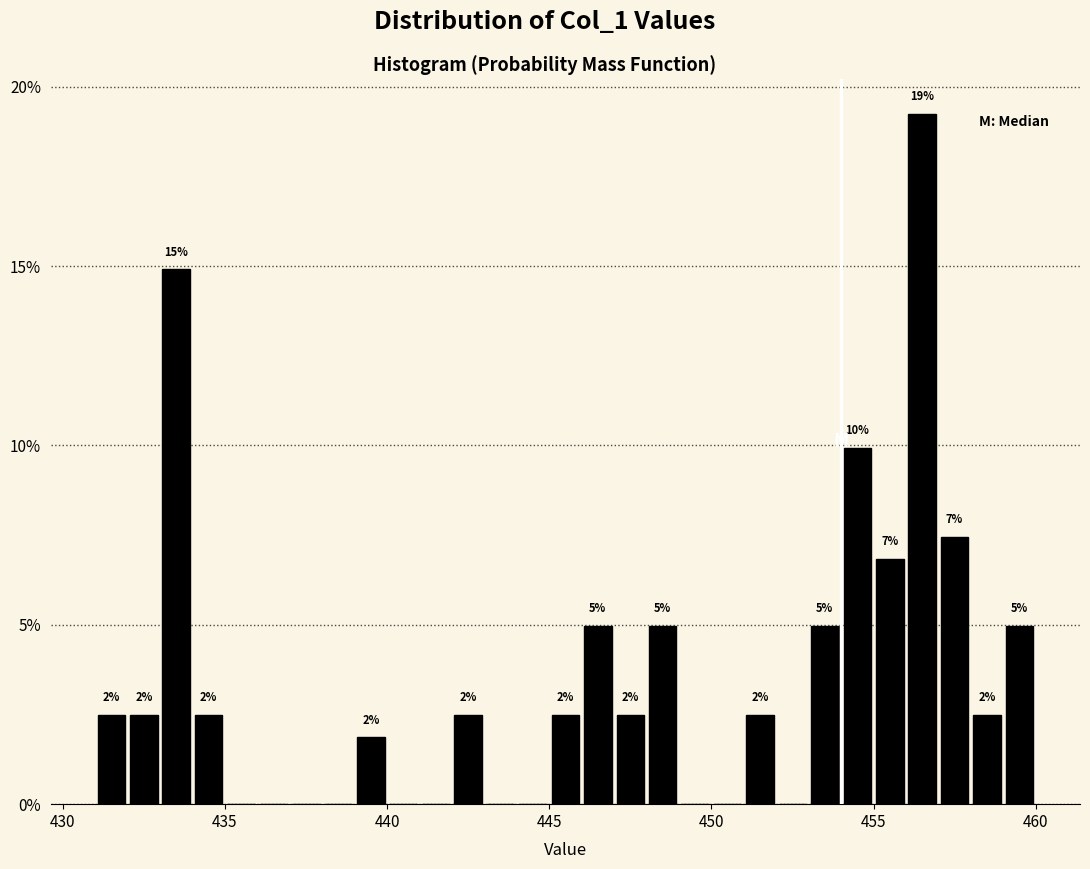

Read against the x-axis, roughly where is the centre of the tallest bar?

456.5